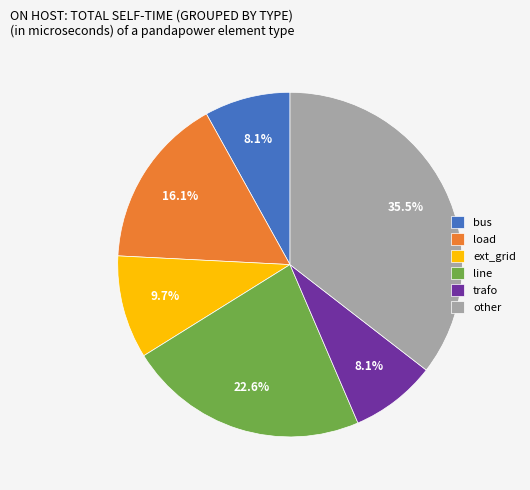

Is there a majority slice in this chart?

No